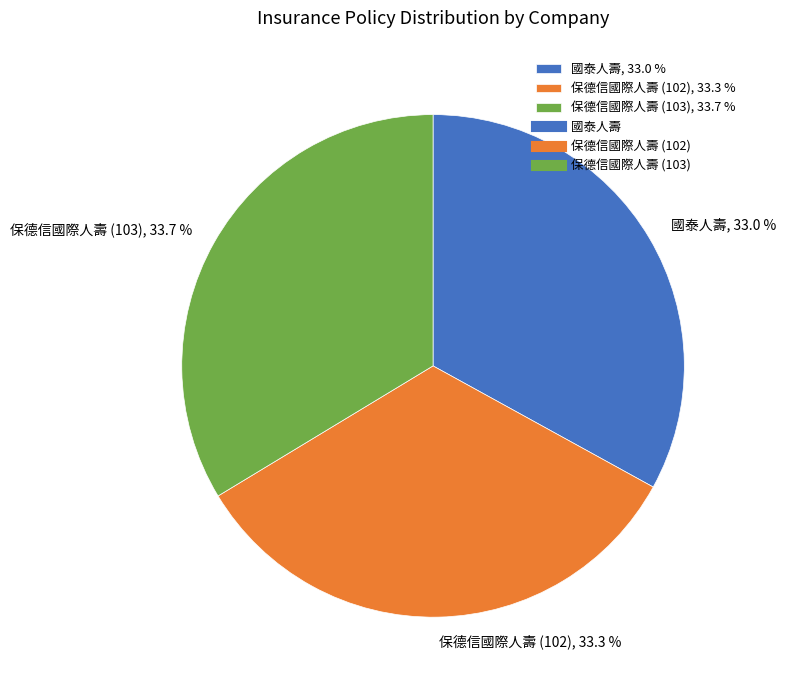

What portion of the pie excludes 保德信國際人壽 (102), 33.3 %?

66.7%